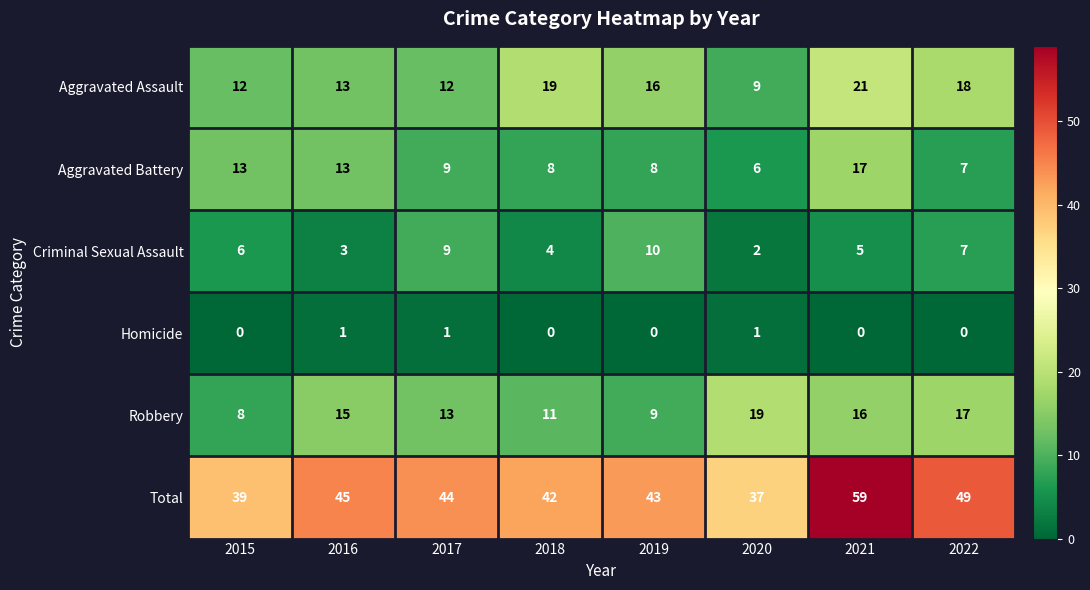

What is the difference between the maximum and second lowest values in the Aggravated Assault series?

9